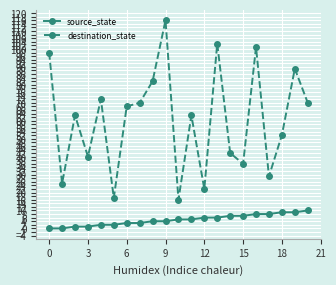

What is the minimum value for destination_state?

16